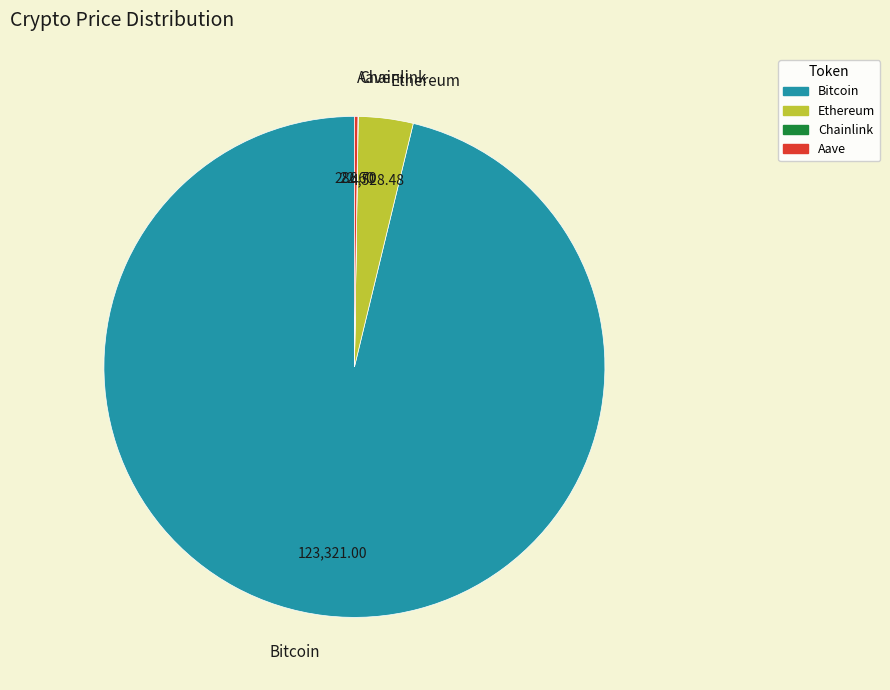

Which category has the biggest portion of the pie?

Bitcoin